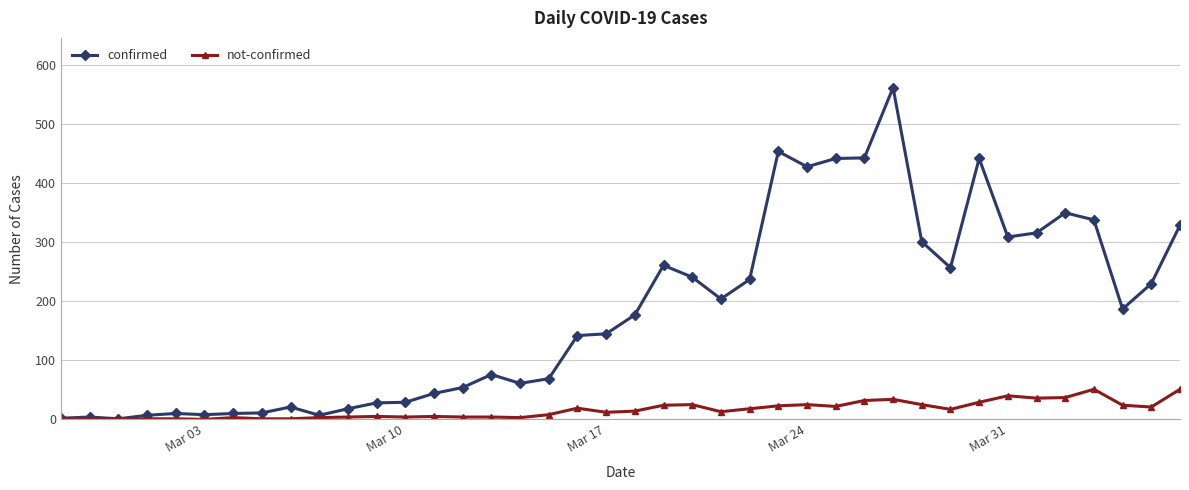

Which series has the largest total across all categories?

confirmed